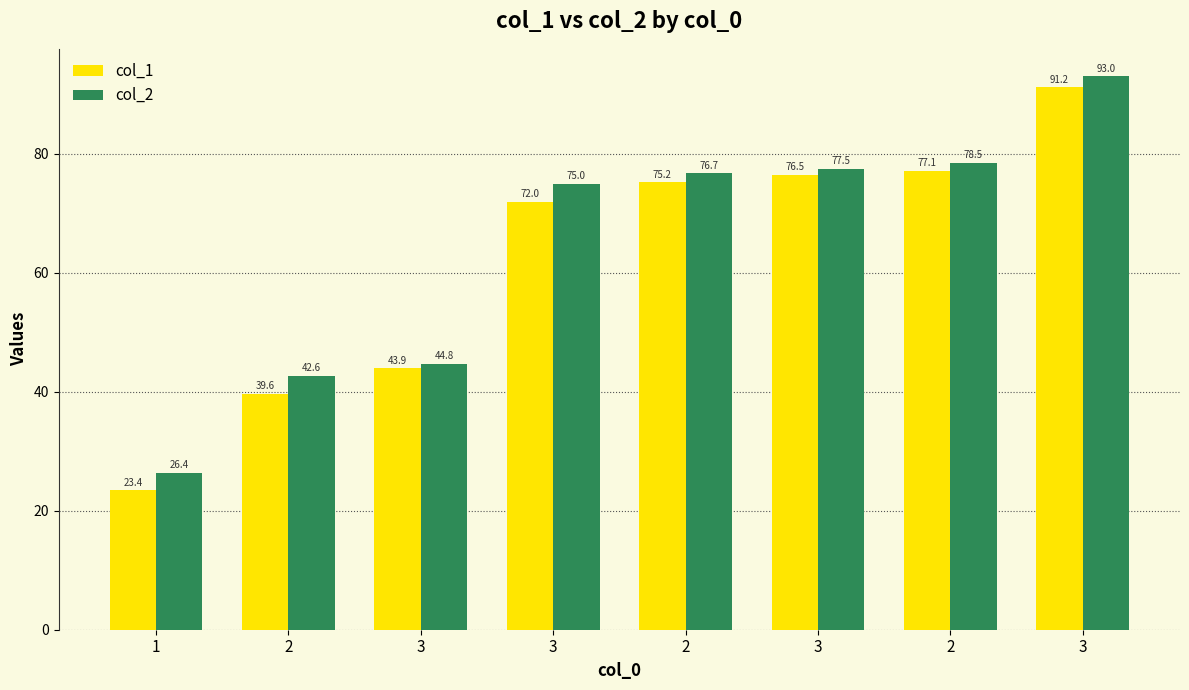

Which series has the largest total across all categories?

col_2